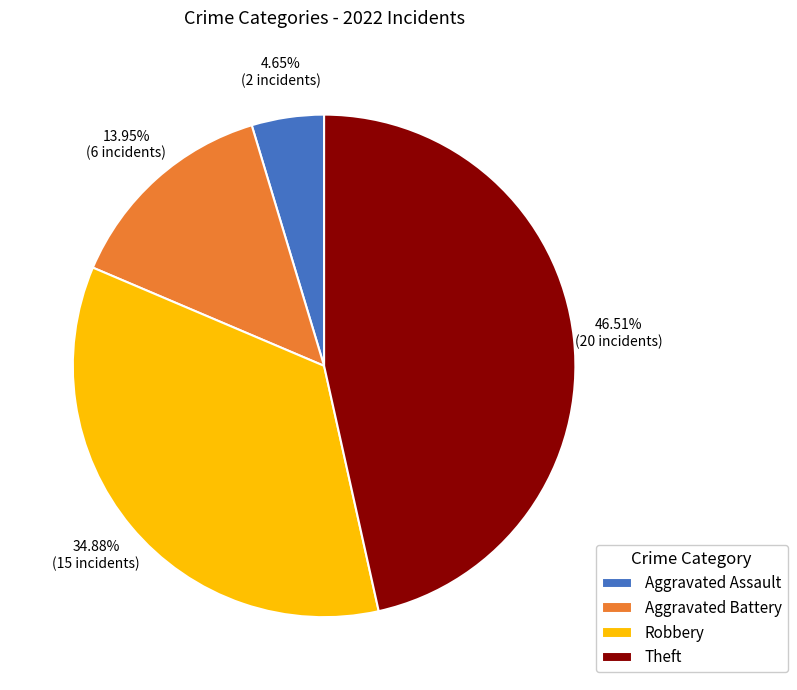

What percentage is NOT represented by Robbery?

65.1%